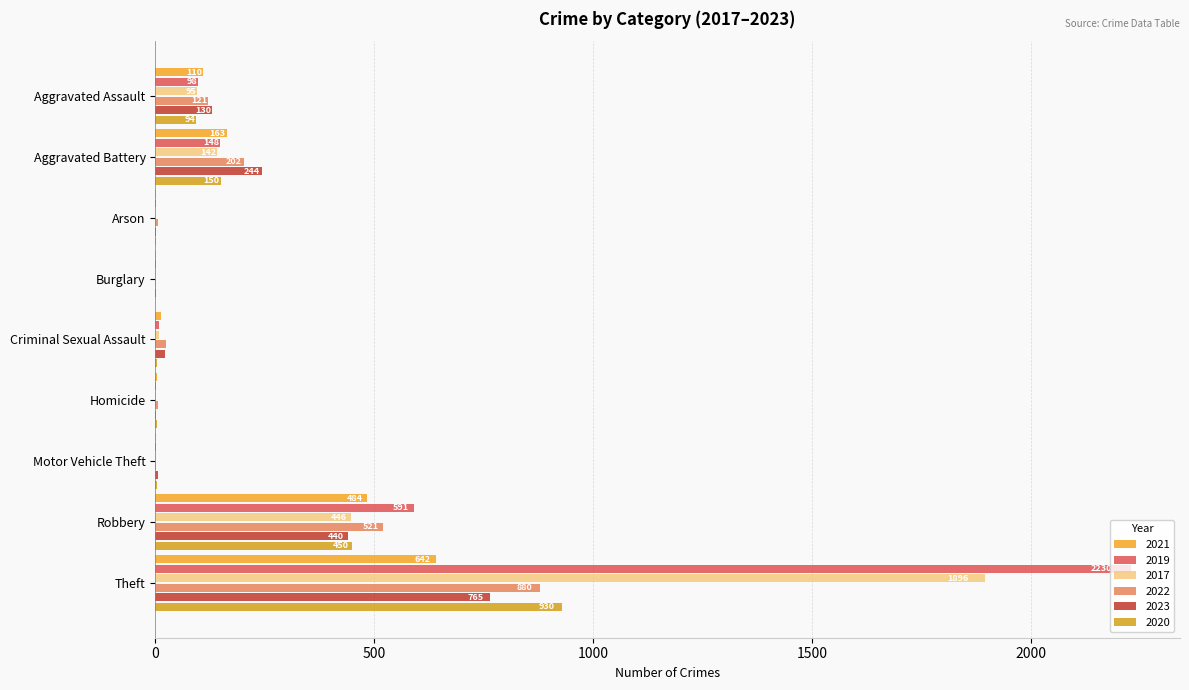

Rank the series by their maximum value, from lowest to highest.

2021, 2023, 2022, 2020, 2017, 2019